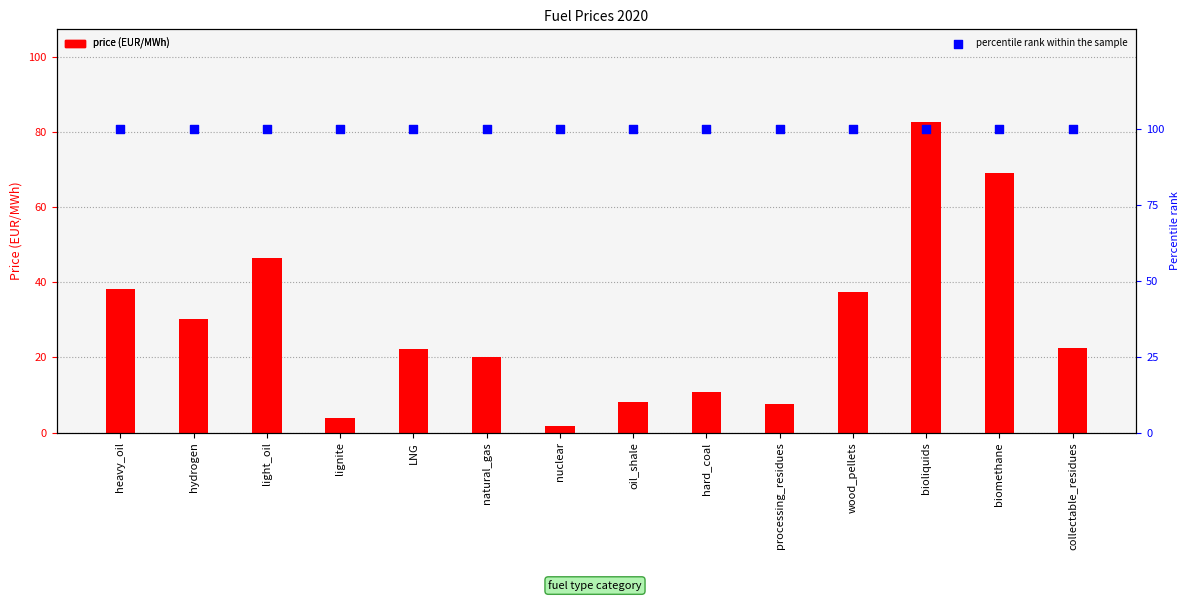

At how many categories does at least one series exceed 90?

14